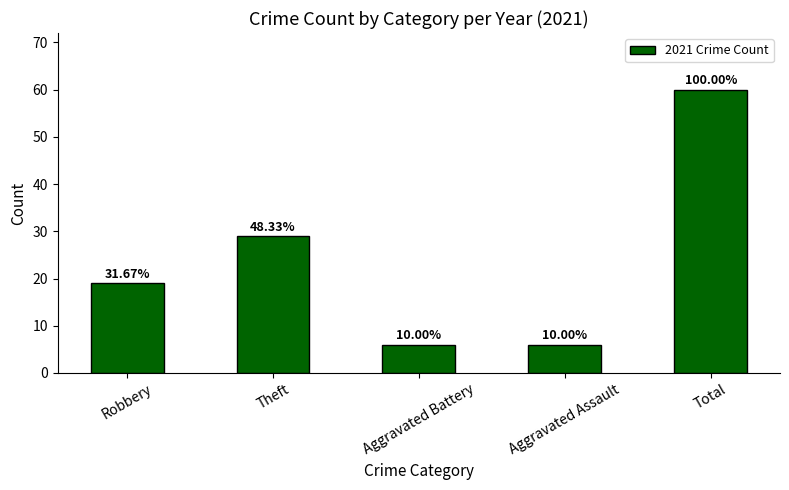

How many bars are there in total?

5